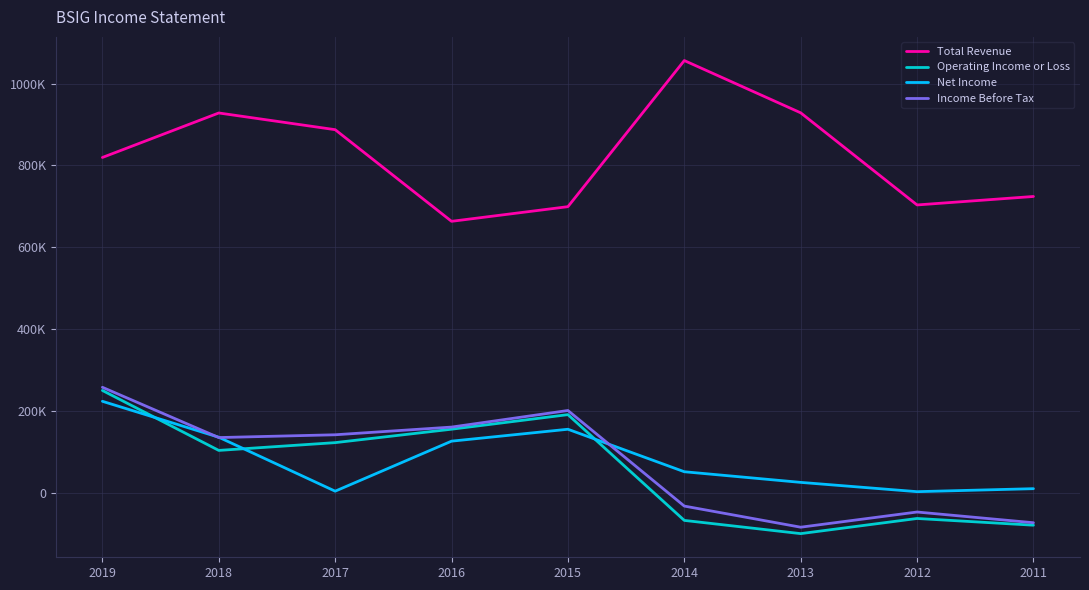

What are all the series names shown in the legend?

Total Revenue, Operating Income or Loss, Net Income, Income Before Tax